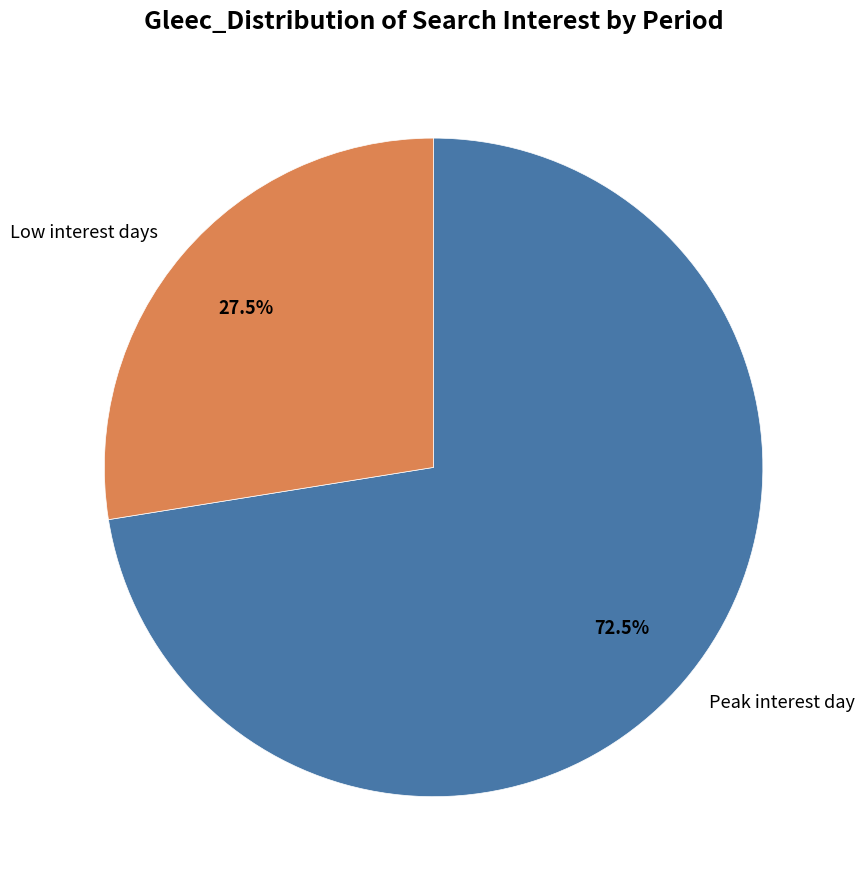

Is there any slice that represents more than half of the pie?

Yes